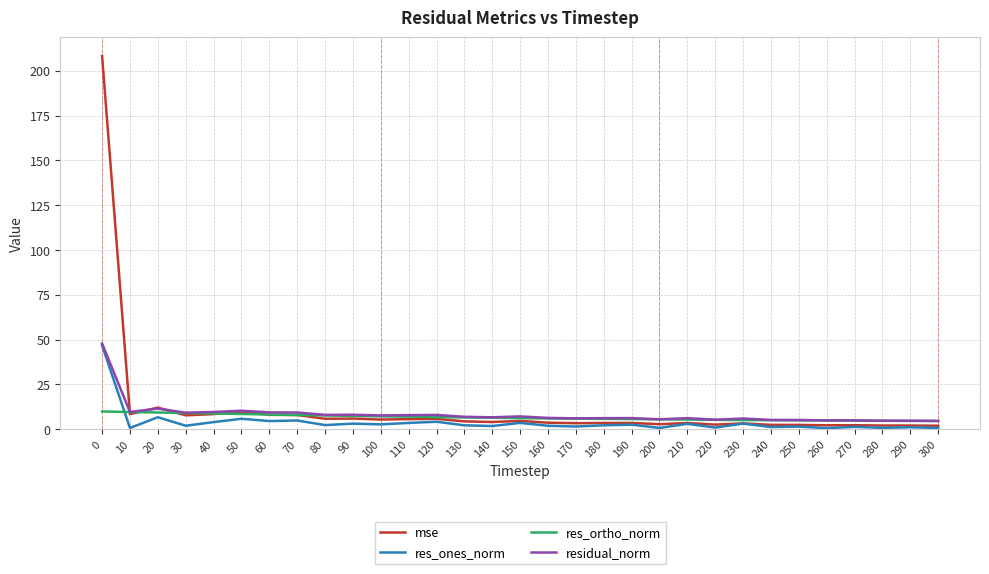

What is the maximum value for residual_norm?

47.9